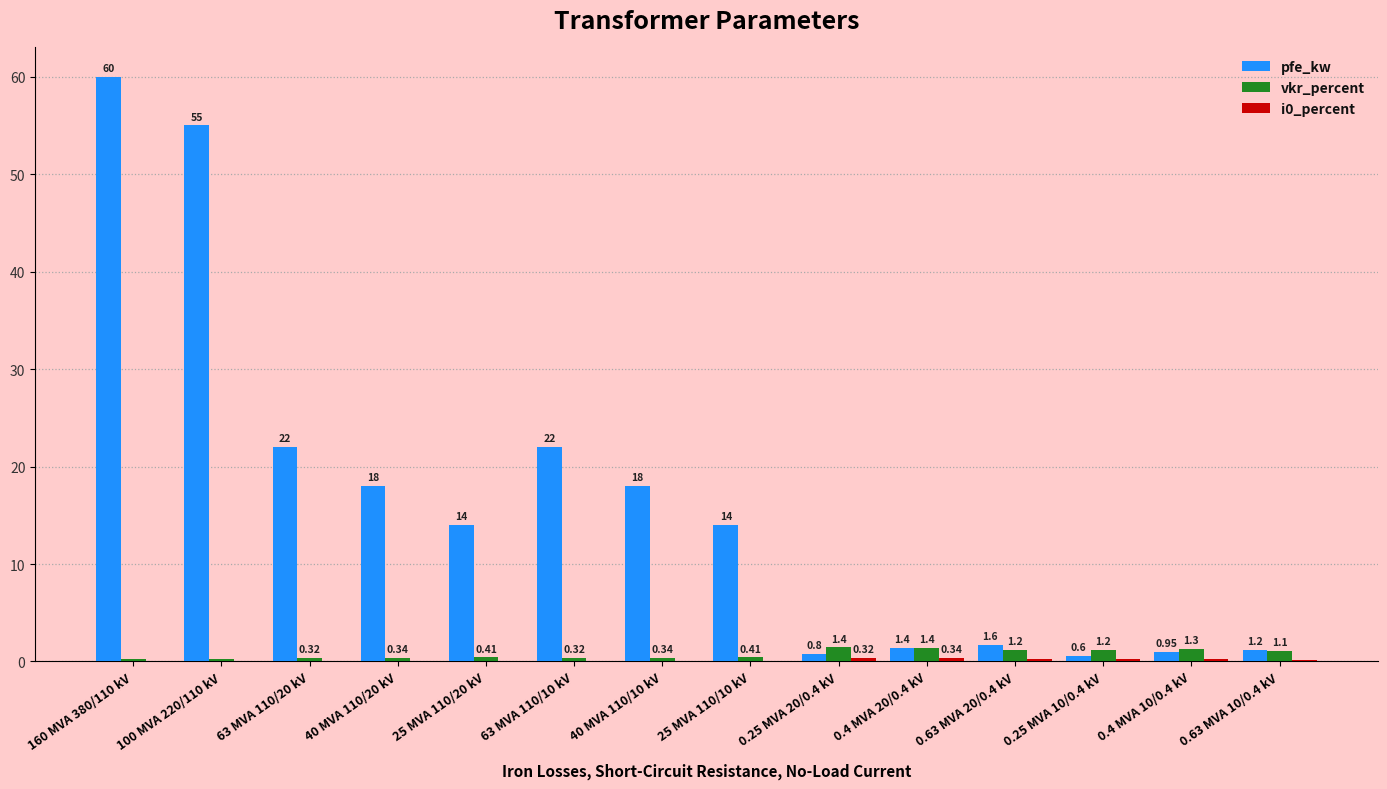

Which series changed the most between 63 MVA 110/20 kV and 0.63 MVA 20/0.4 kV?

pfe_kw